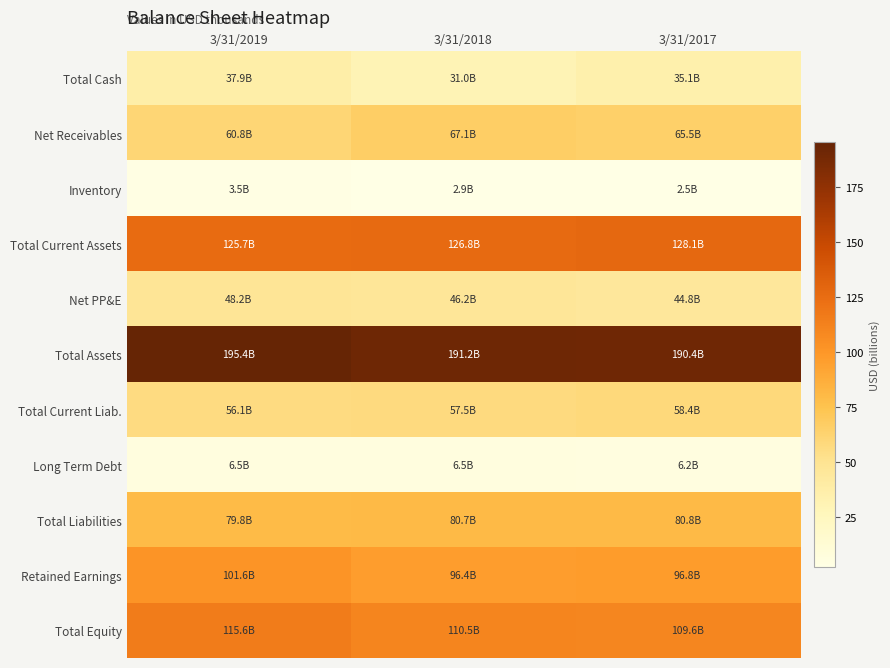

What is the greatest value displayed?

195.4